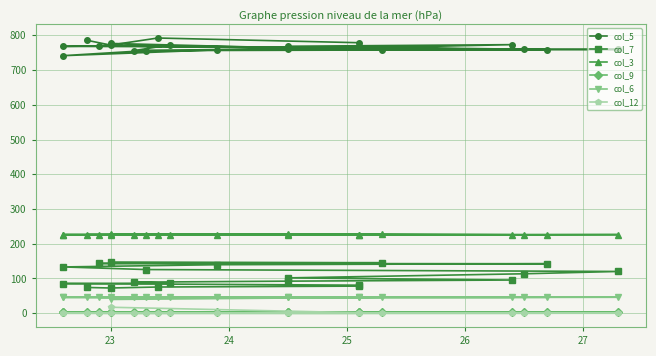

What is the sum of all col_12 values?

17.2